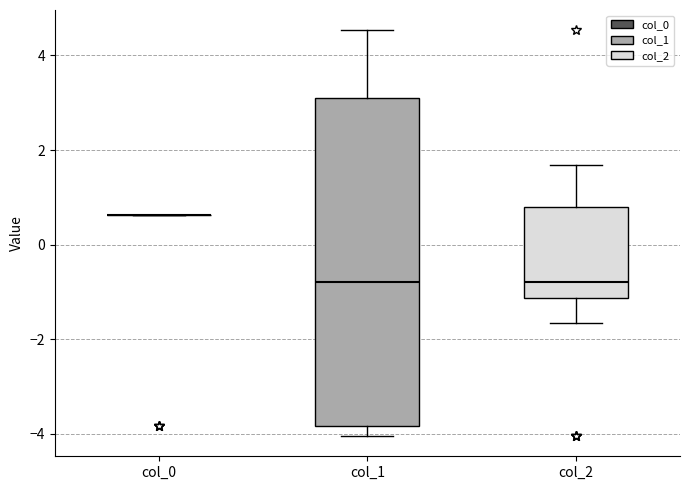

Where does the lower whisker of the box for col_1 end on the y-axis? The values are not printed on the chart, so give them approximately, as read against the axis.

-4.0